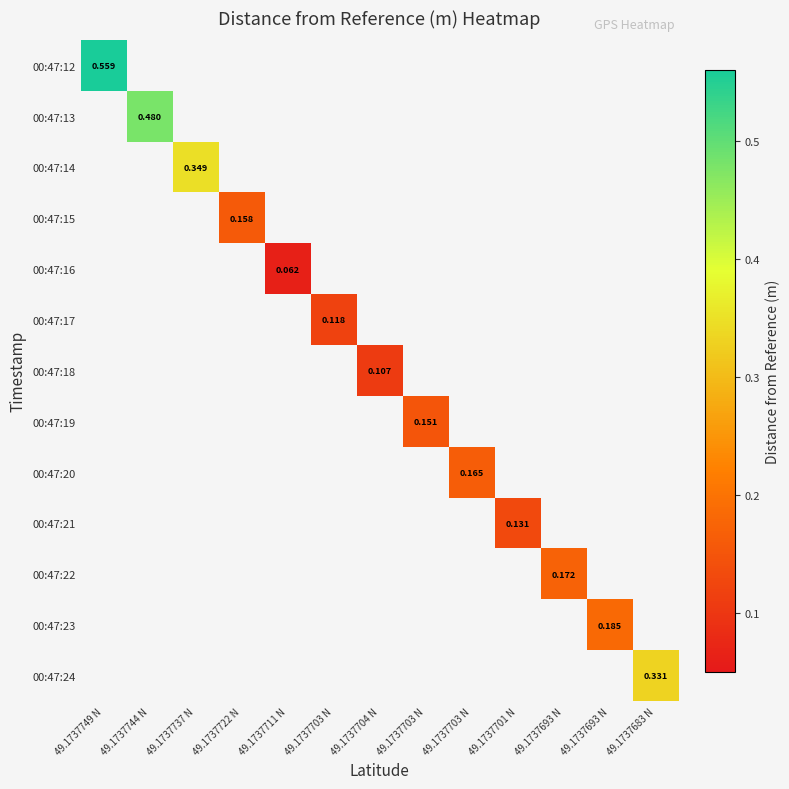

Rank the series at 49.1737722 N from lowest to highest value.

00:47:12, 00:47:13, 00:47:14, 00:47:15, 00:47:16, 00:47:17, 00:47:18, 00:47:19, 00:47:20, 00:47:21, 00:47:22, 00:47:23, 00:47:24